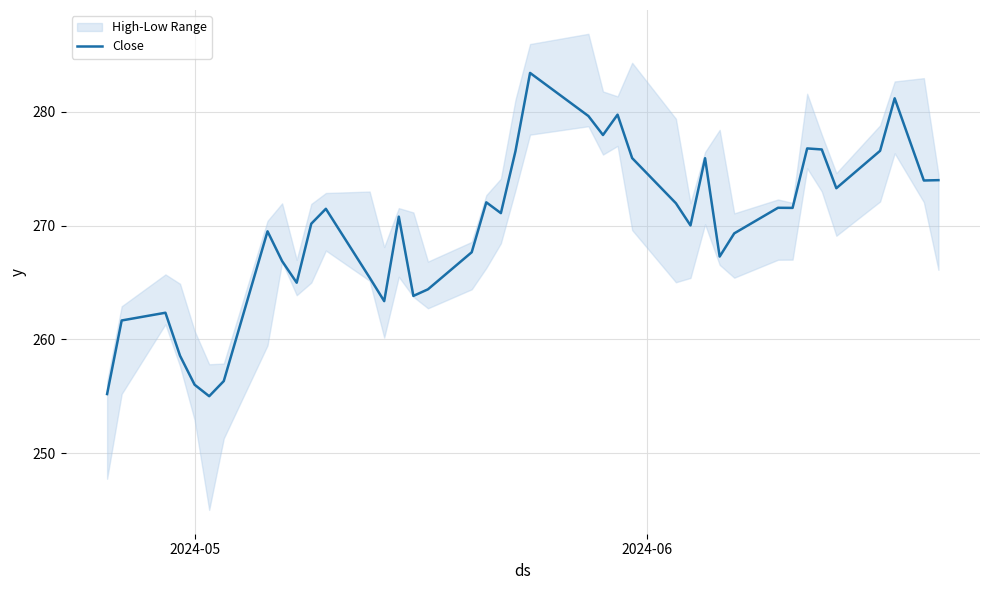

What is the minimum value for Close?

255.0